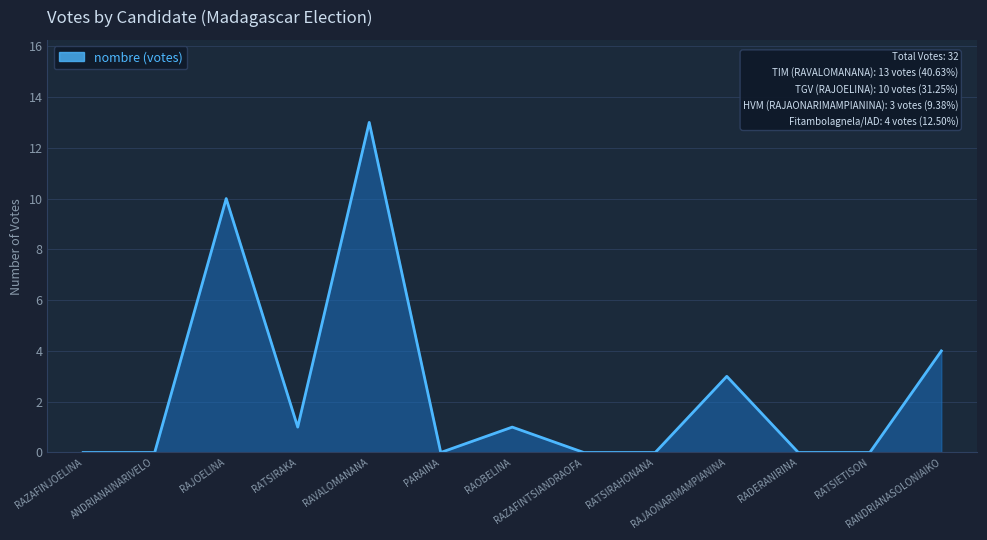

Which label corresponds to the largest value in the chart?

RAVALOMANANA